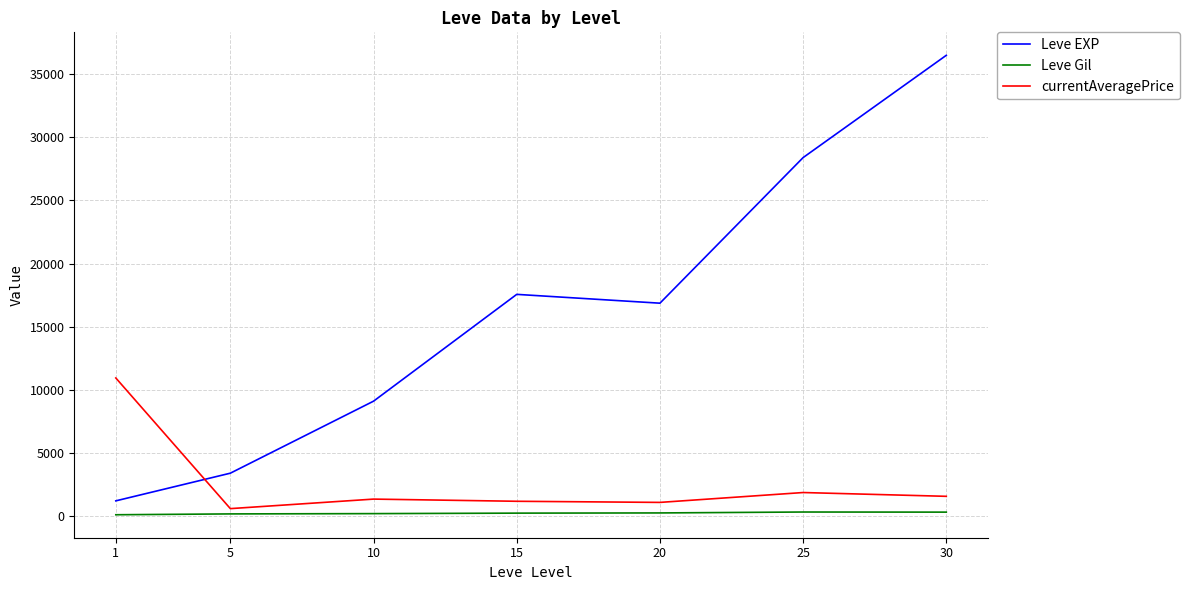

Where is the first local minimum for currentAveragePrice?

5